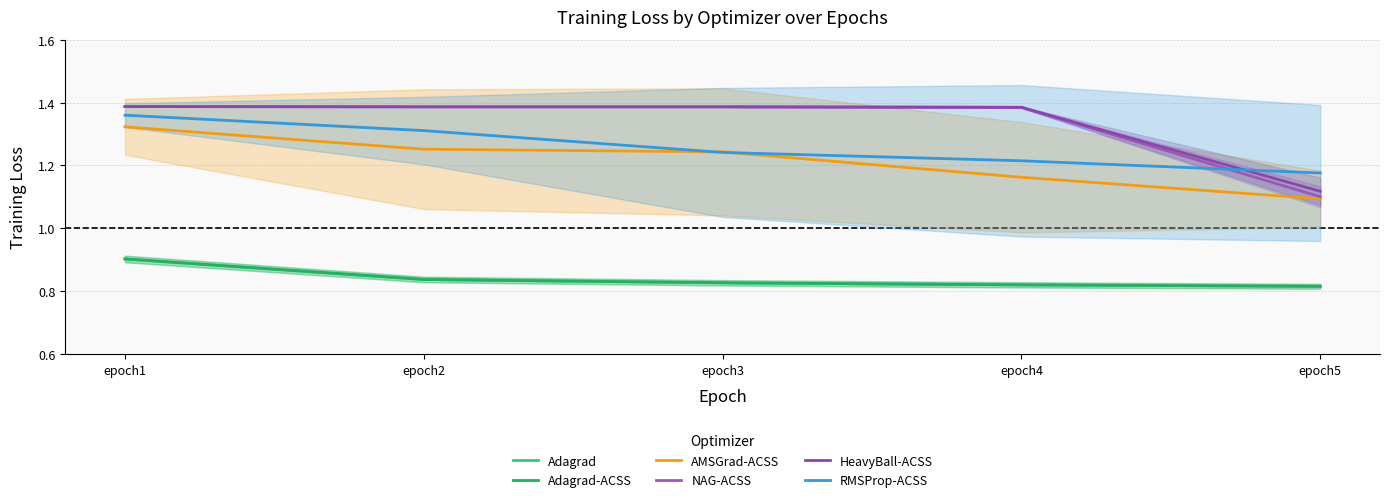

What is the value of the AMSGrad-ACSS point at the 5th from the left?

1.1